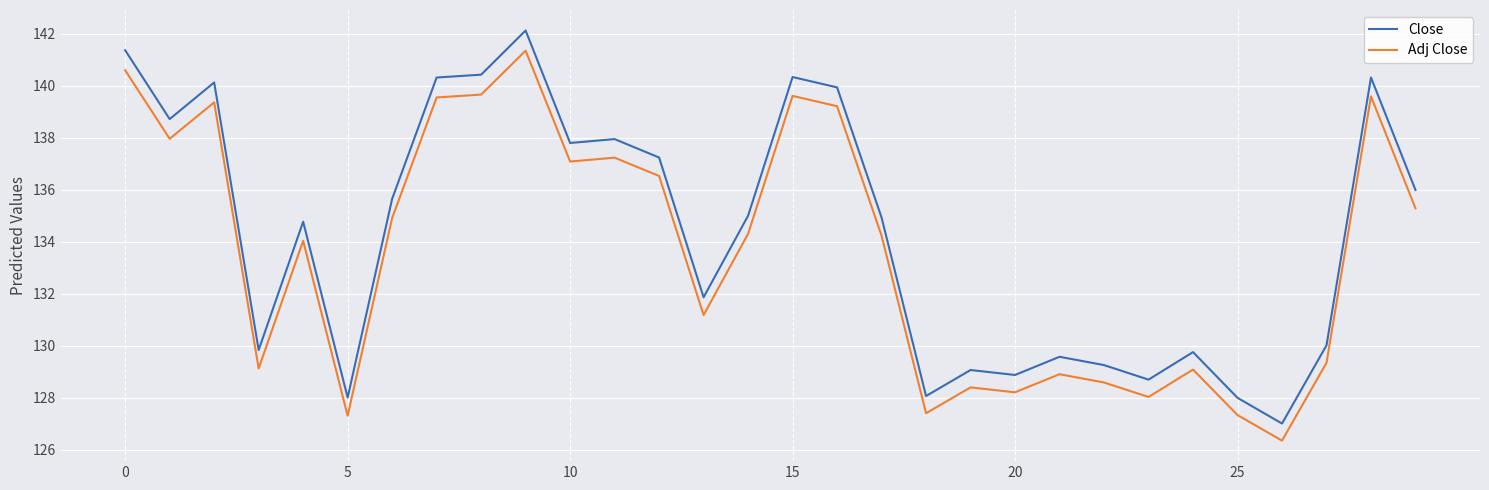

Rank the series by their average value, from highest to lowest.

Close, Adj Close